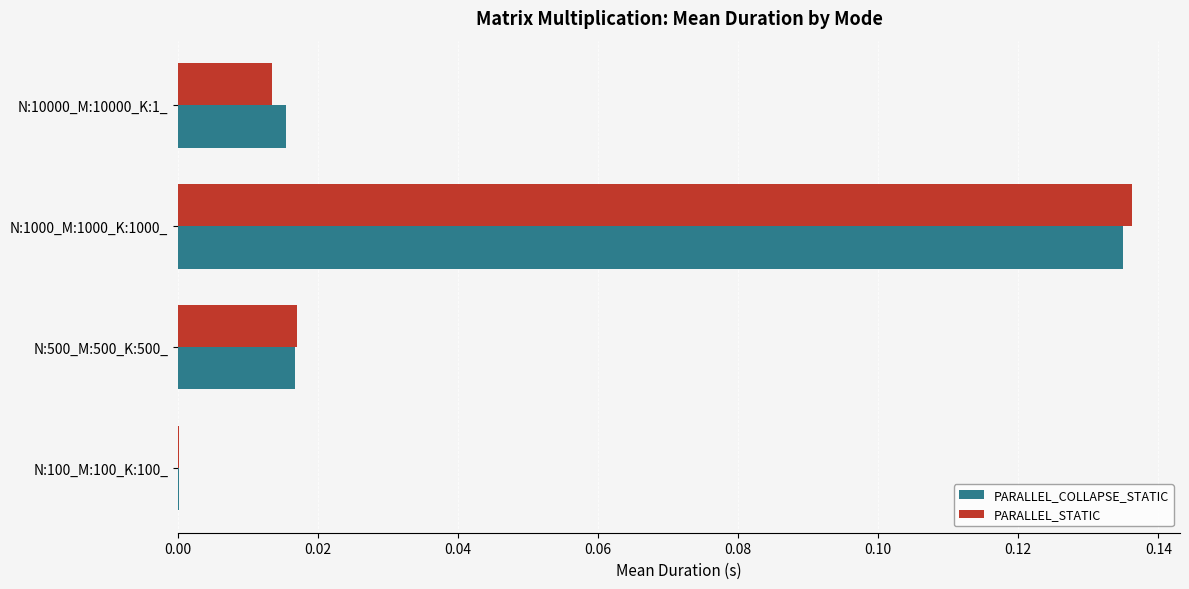

True or false: PARALLEL_STATIC has a value of 0.0 at N:100_M:100_K:100_.

True